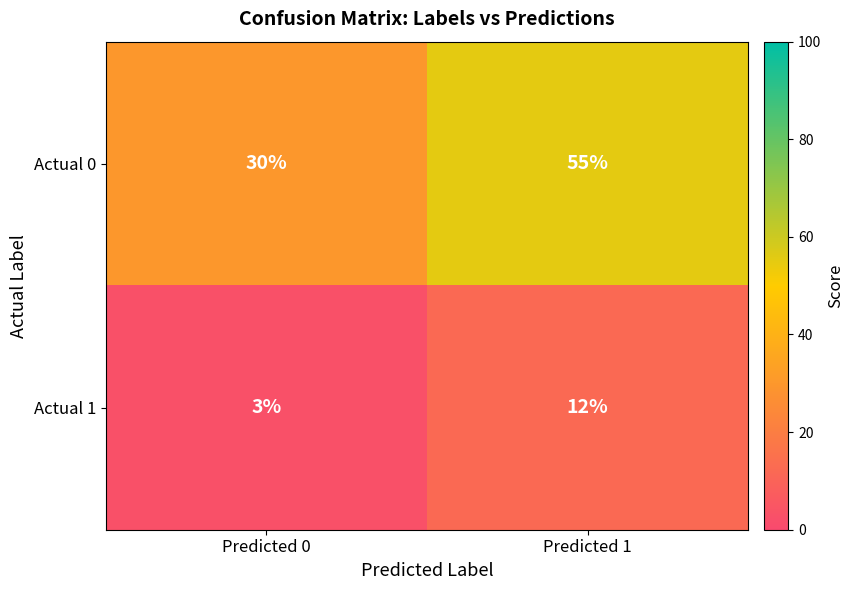

Is it true that Actual 1 equals 3 at Predicted 0?

True